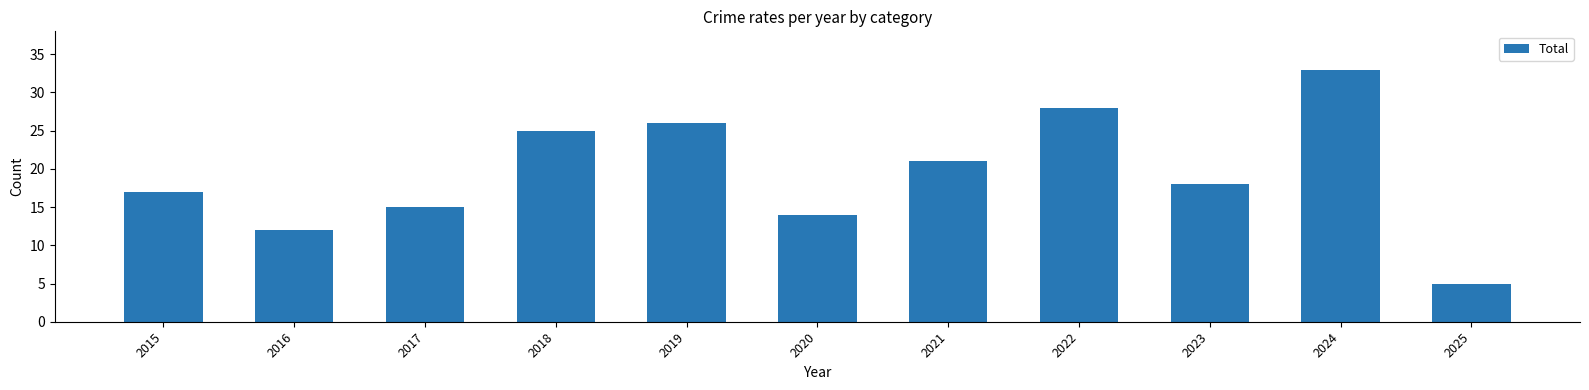

Approximately how many times larger is the value at 2022 compared to 2024?

0.8